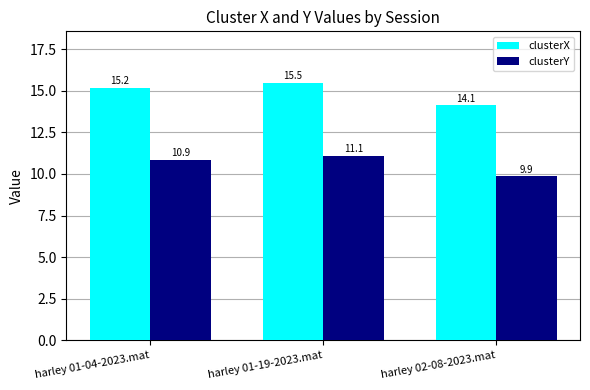

What is the sum of all clusterY values?

31.8